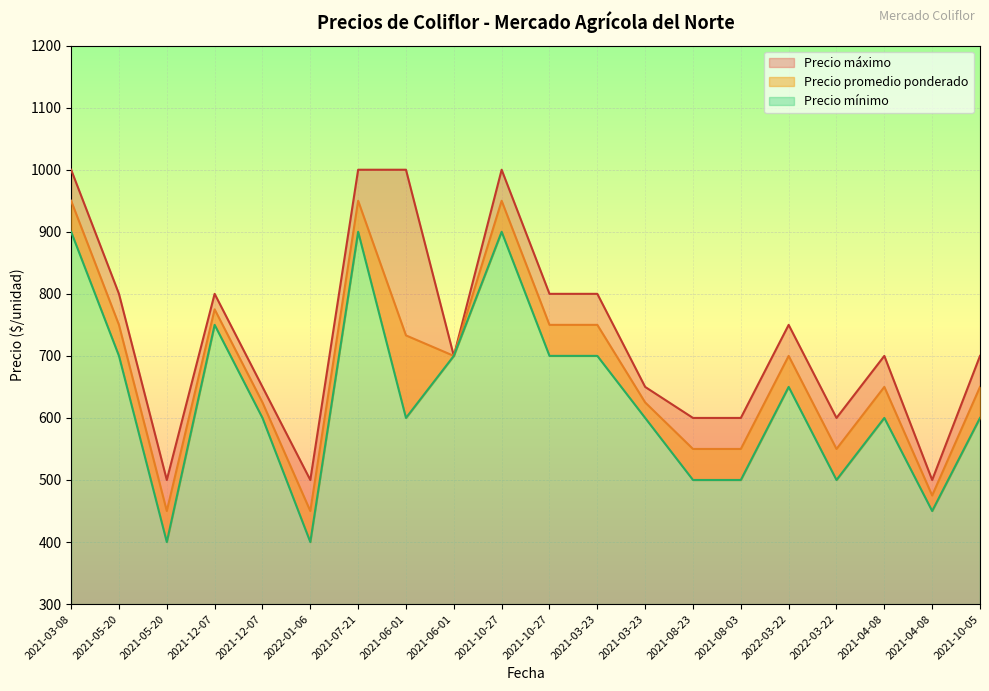

List the series in order of their overall mean, lowest first.

Precio mínimo, Precio promedio ponderado, Precio máximo